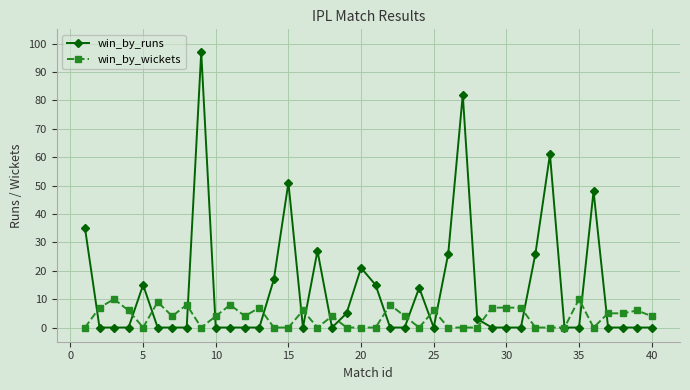

What is the maximum value shown in the chart?

97